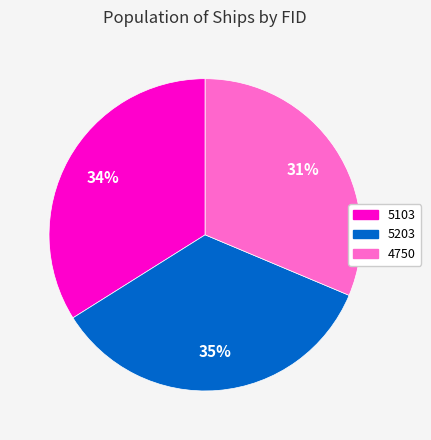

Which category has the biggest portion of the pie?

5203